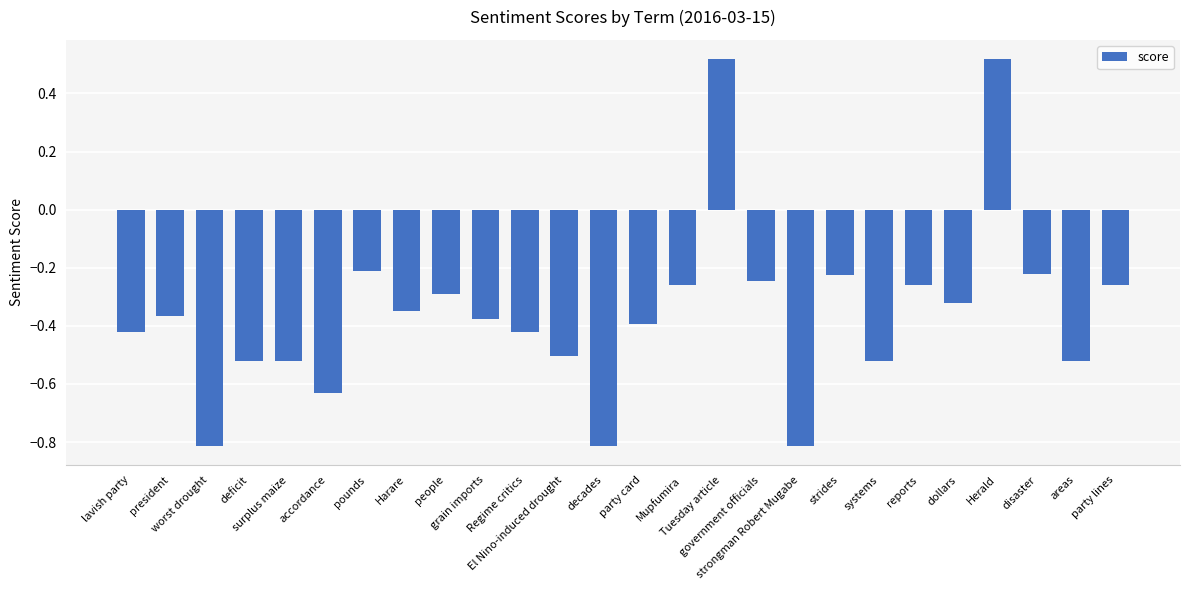

What is the change in value from deficit to accordance?

-0.1